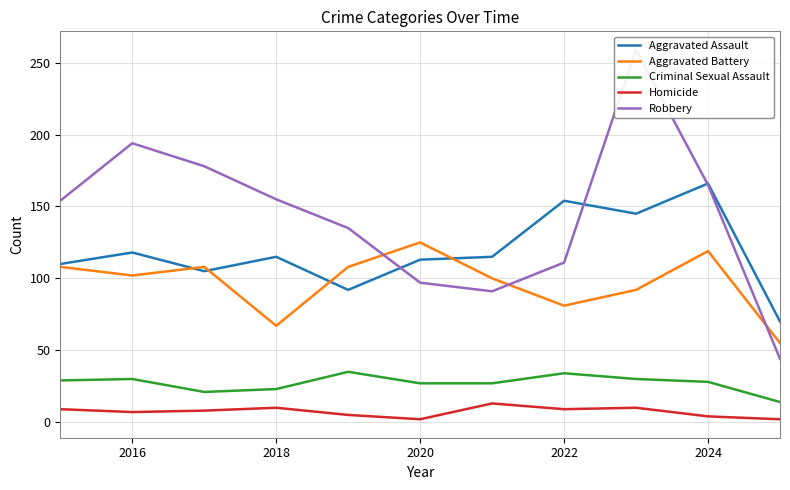

True or false: Aggravated Assault has a value of 236 at 2022.

False